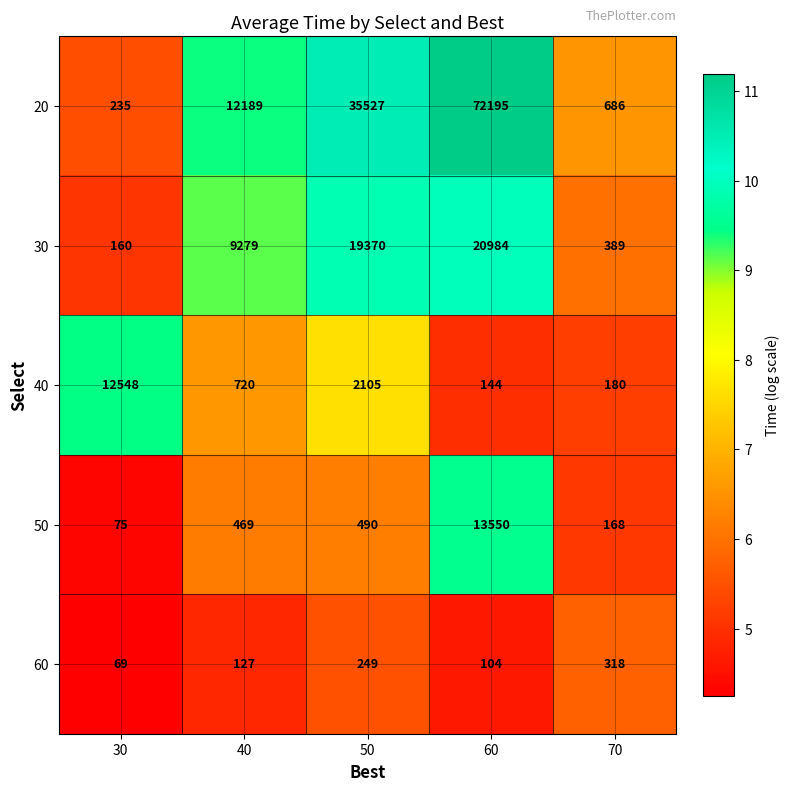

What is the sum of all 30 values?

50182